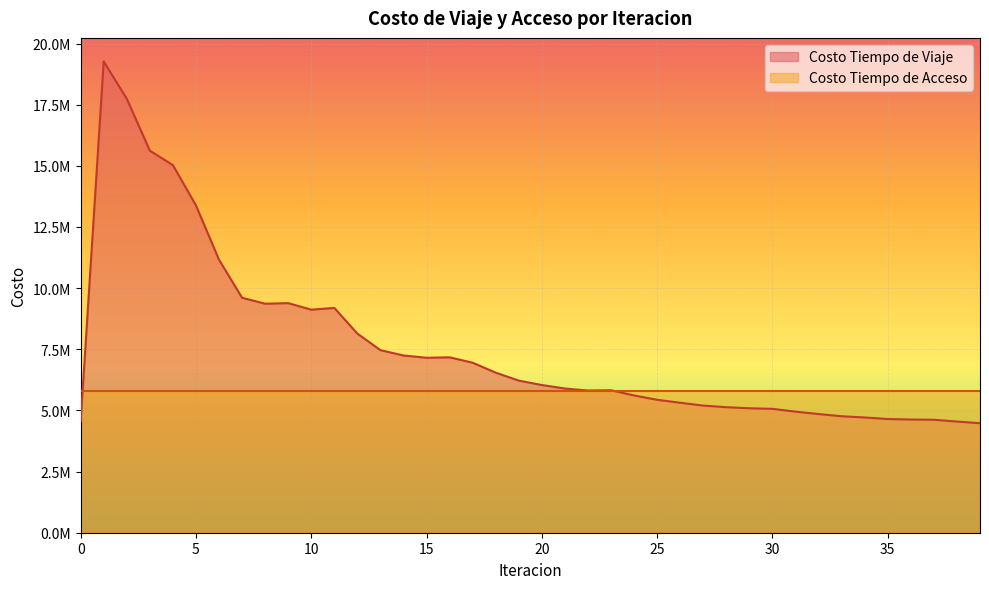

What is the approximate value at 39?

4477641.1